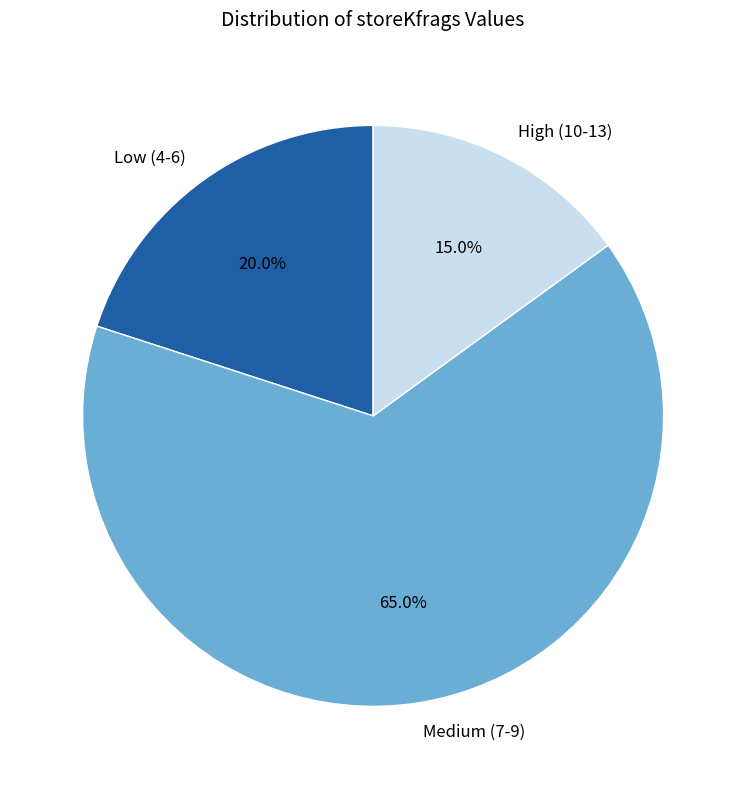

Which category has the smallest portion of the pie?

High (10-13)